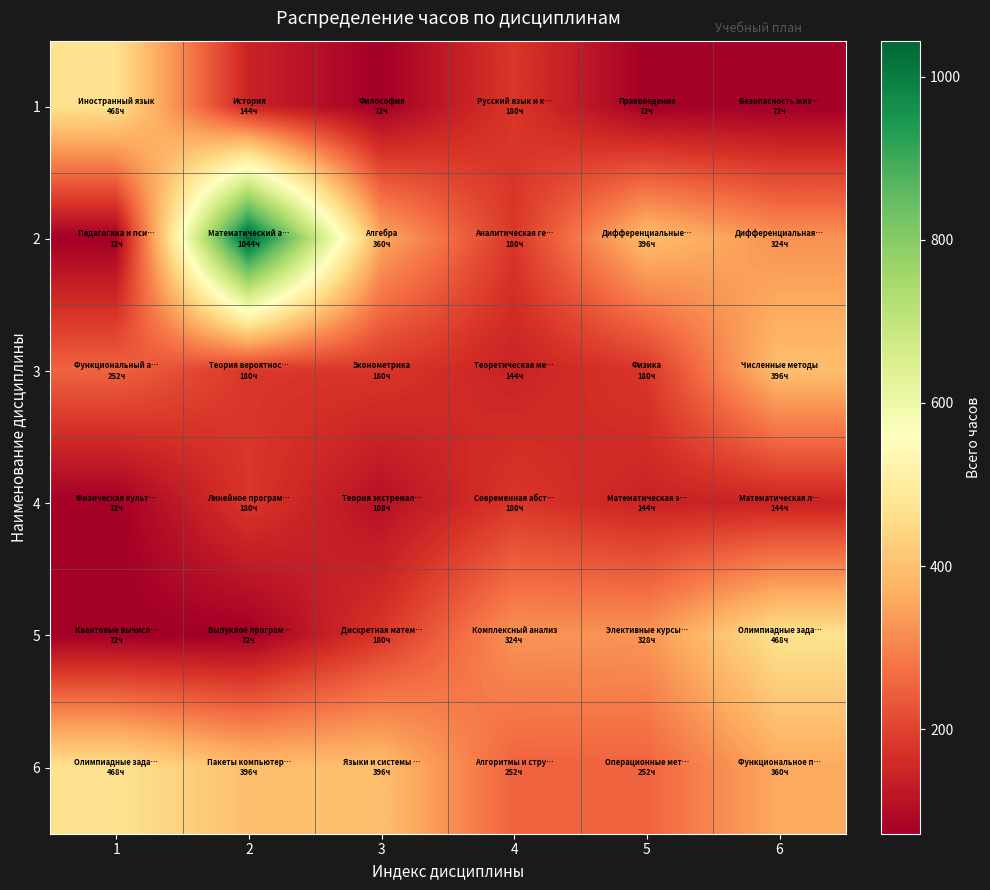

How many series are shown in this chart?

6